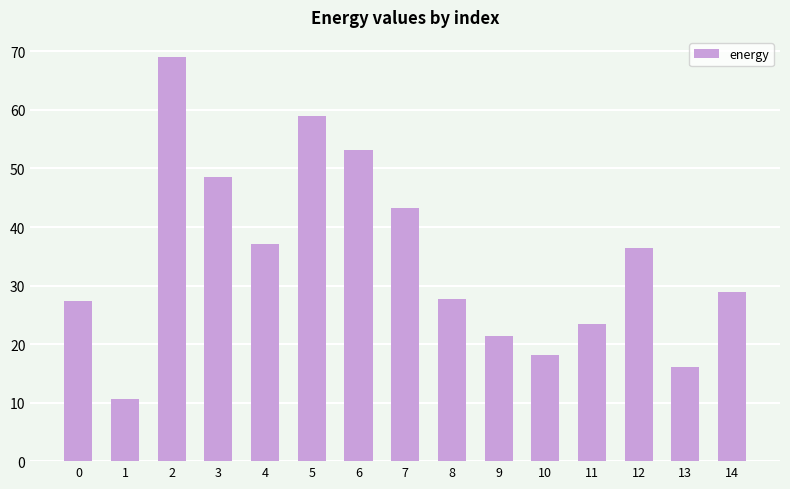

The value at 10 is 8.8. True or false?

False